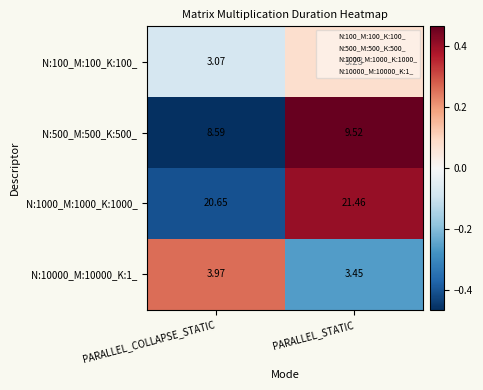

Where is N:500_M:500_K:500_ nearest to the value 9?

PARALLEL_COLLAPSE_STATIC